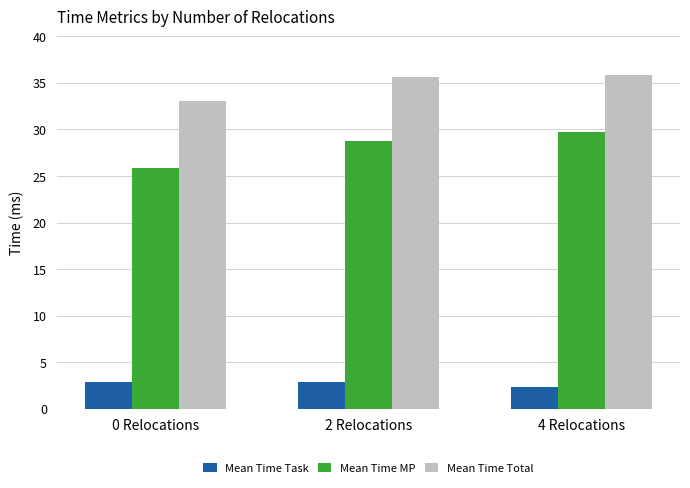

Is it true that Mean Time Total equals 35.9 at 4 Relocations?

True